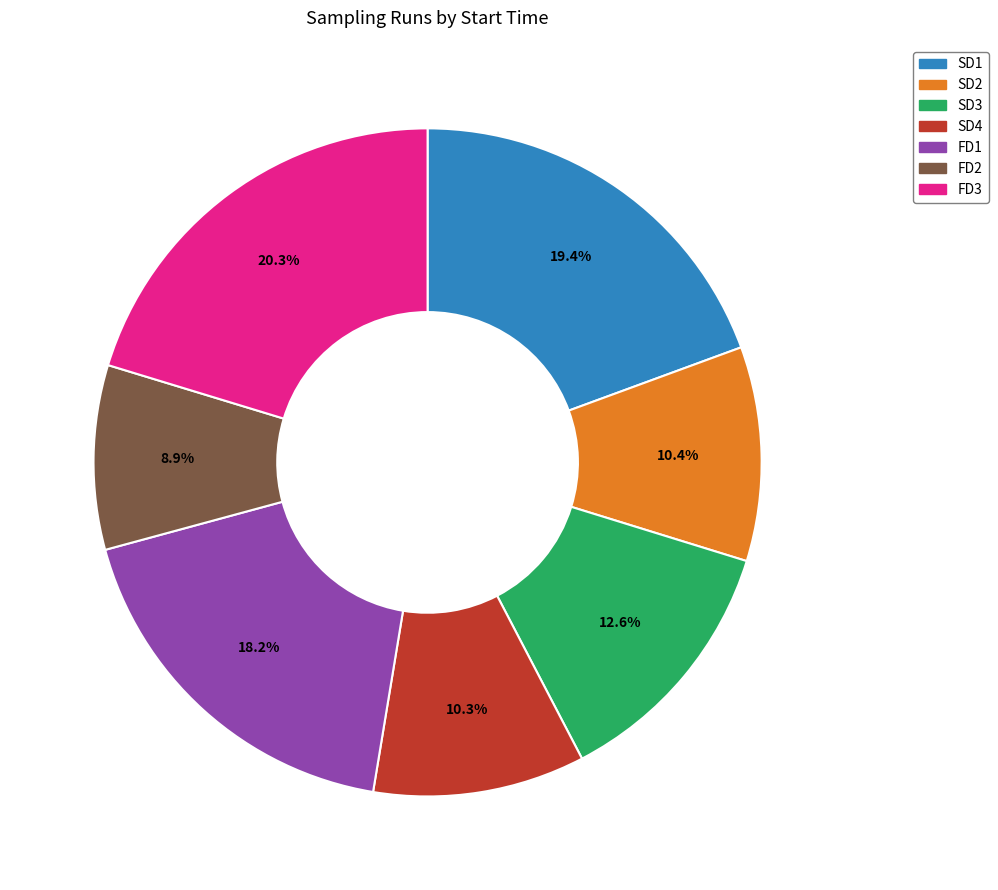

To the nearest percent, what percentage of the pie is SD2?

10%